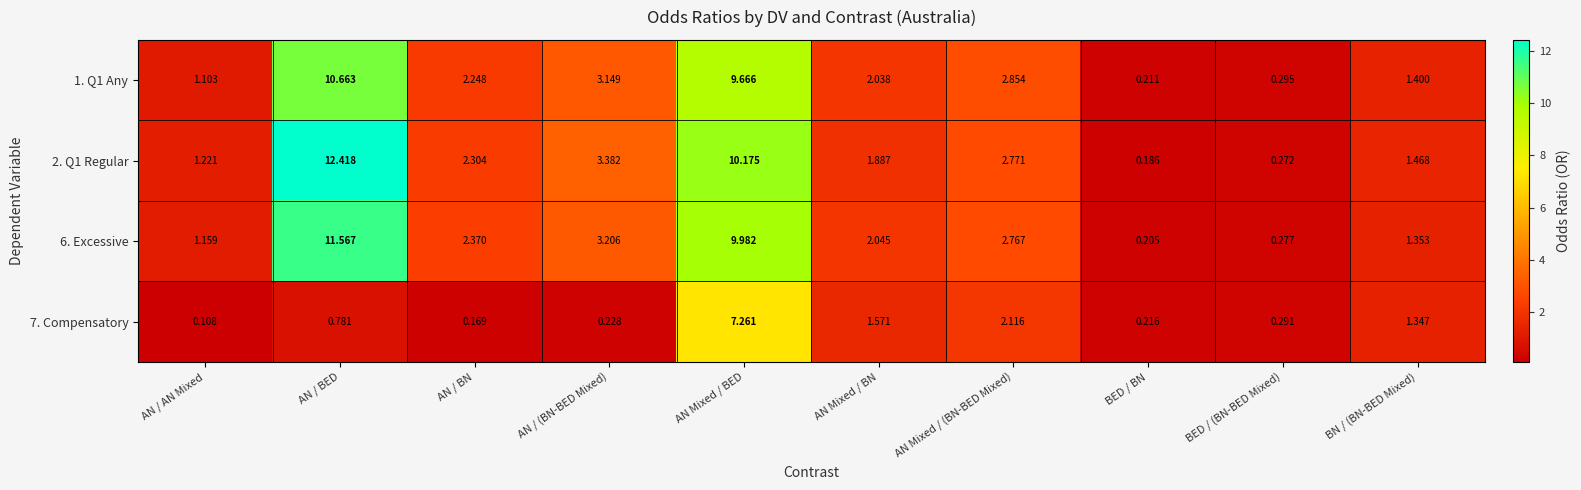

Rank the categories by 2. Q1 Regular value from lowest to highest.

BED / BN, BED / (BN-BED Mixed), AN / AN Mixed, BN / (BN-BED Mixed), AN Mixed / BN, AN / BN, AN Mixed / (BN-BED Mixed), AN / (BN-BED Mixed), AN Mixed / BED, AN / BED